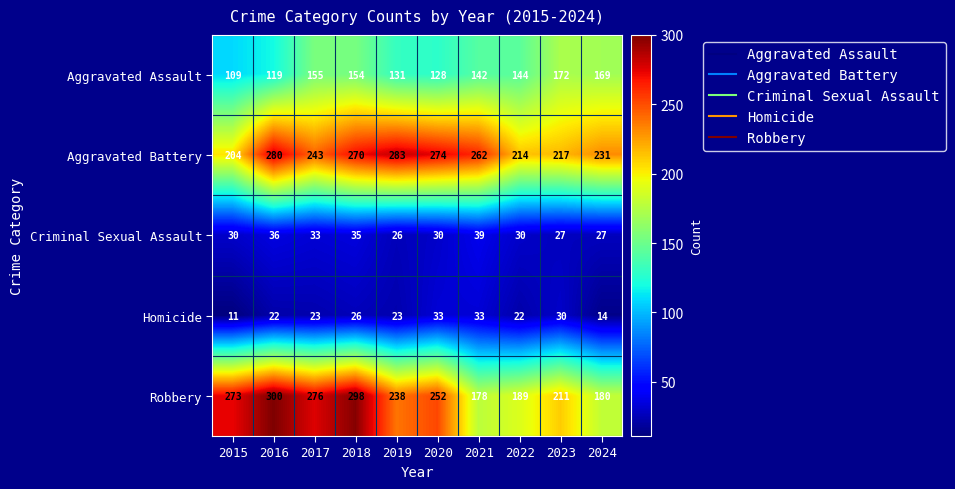

Which series has the widest spread of values?

Robbery